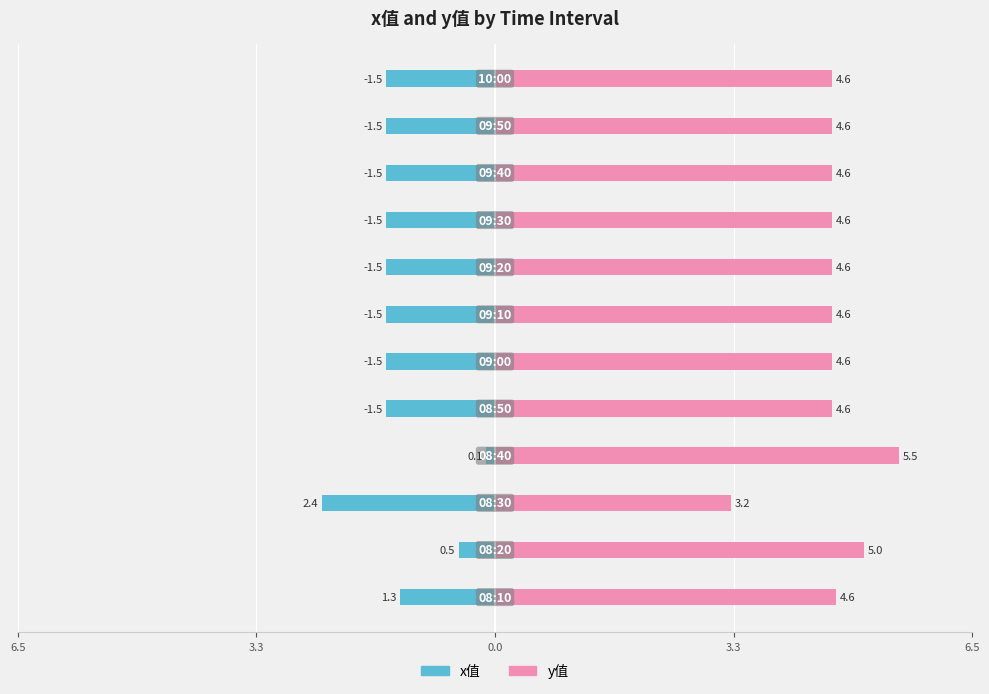

List the series in order of their overall mean, lowest first.

x值, y值